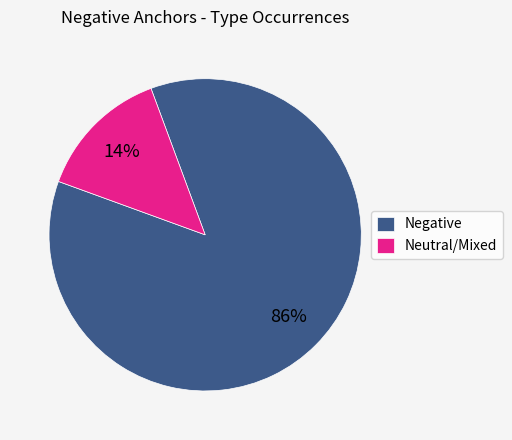

Which slice is the smallest?

Neutral/Mixed